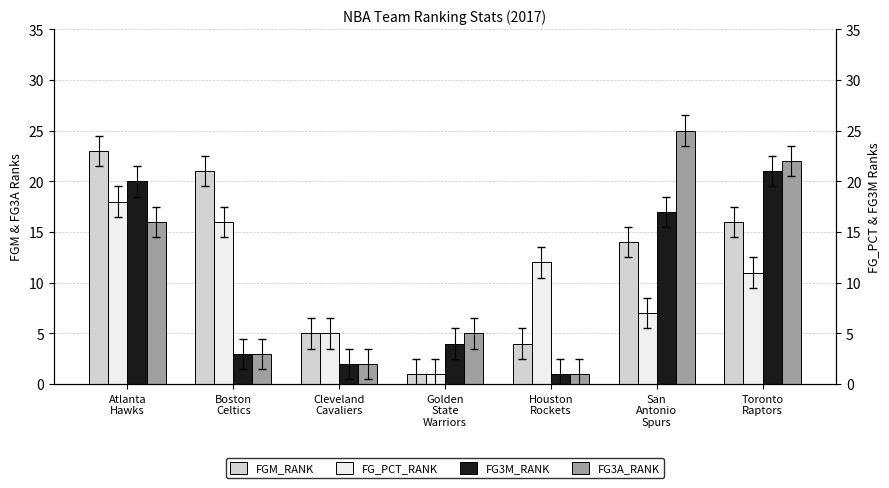

What position from the right is Cleveland
Cavaliers?

5